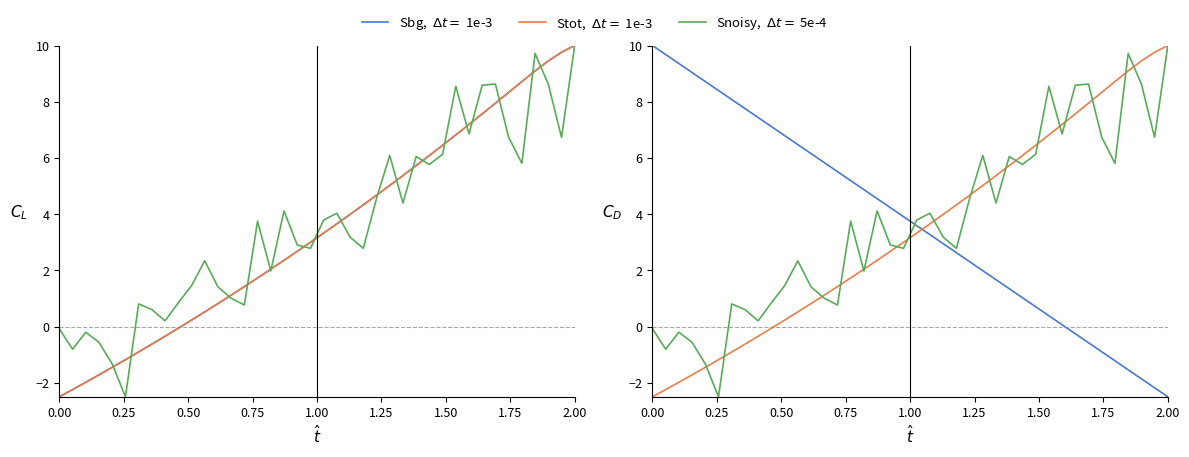

How many categories are shown in the chart?

40